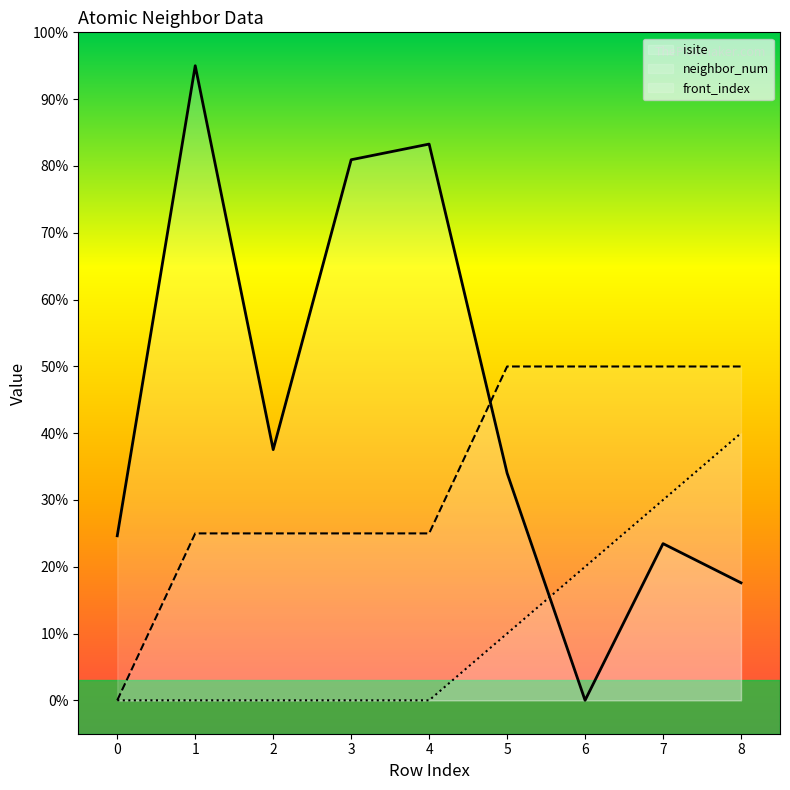

Between 3 and 6, which series saw the biggest shift?

isite